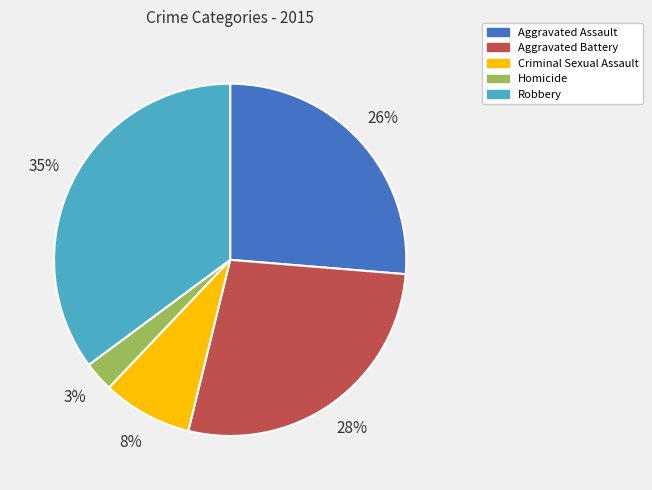

Between Homicide and Aggravated Assault, which is larger?

Aggravated Assault